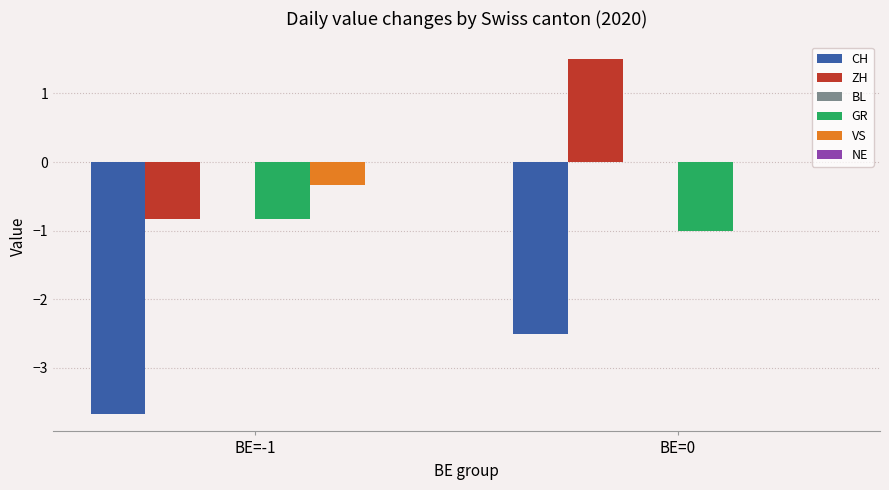

Are the bars horizontal?

No